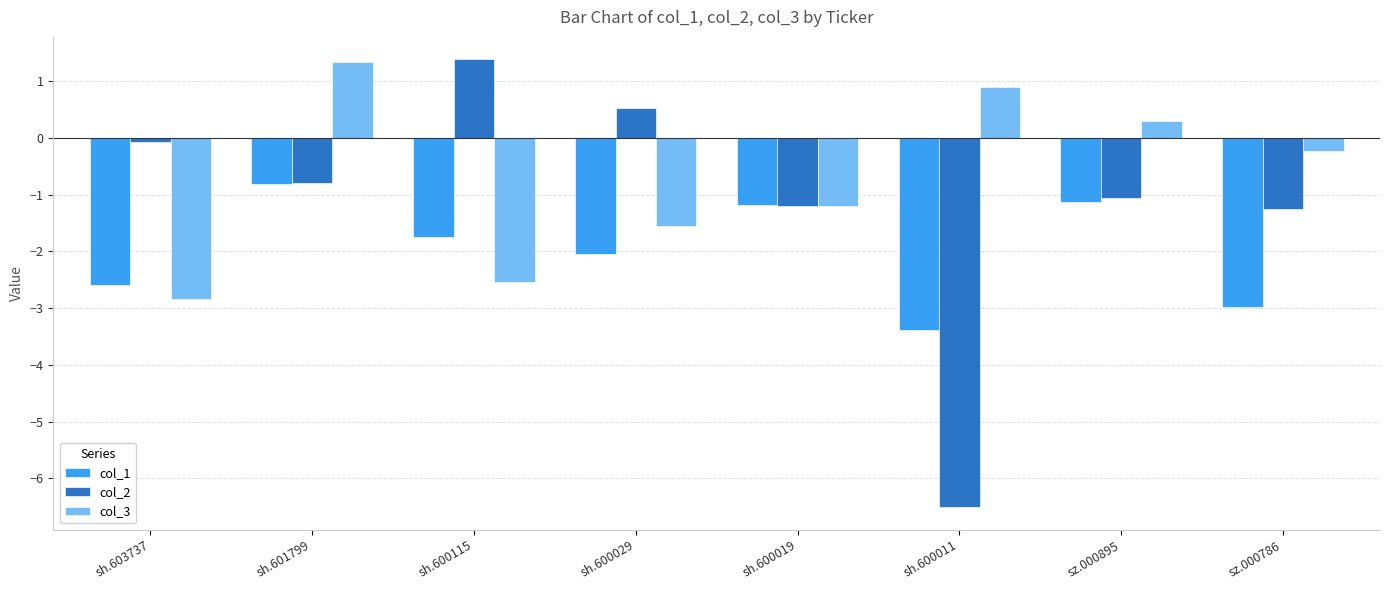

What is the minimum value for col_2?

-6.5